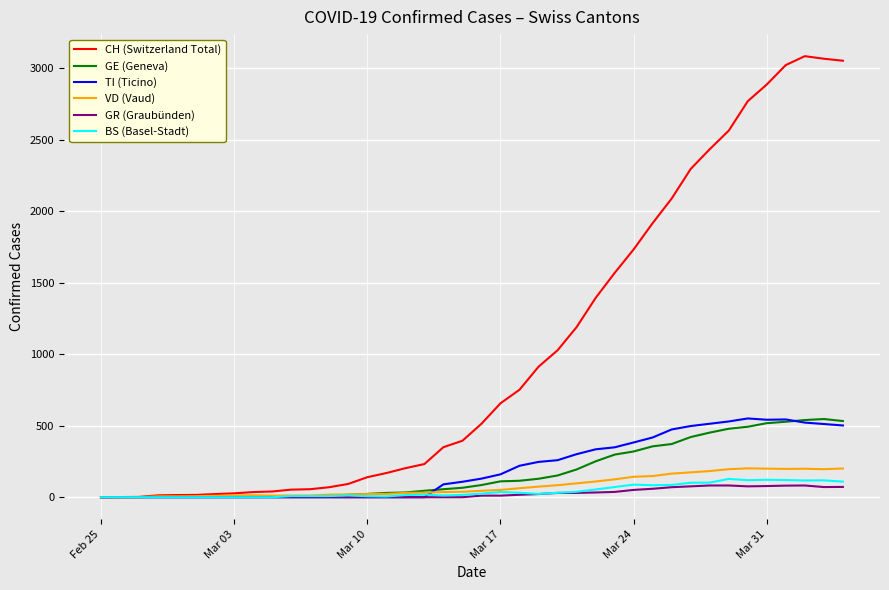

Which series has the largest total across all categories?

CH (Switzerland Total)